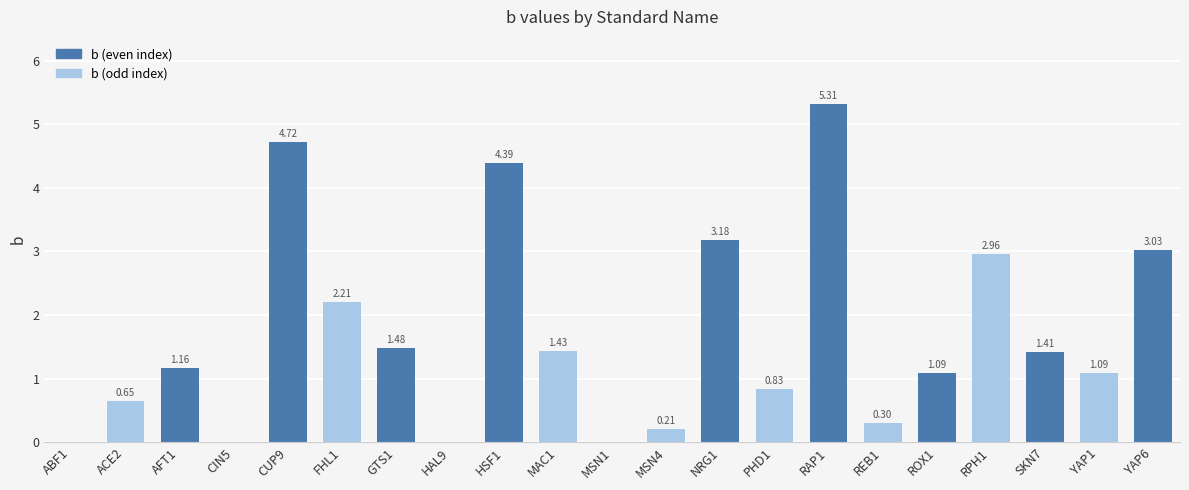

What is the change in value from CUP9 to YAP1?

-3.6